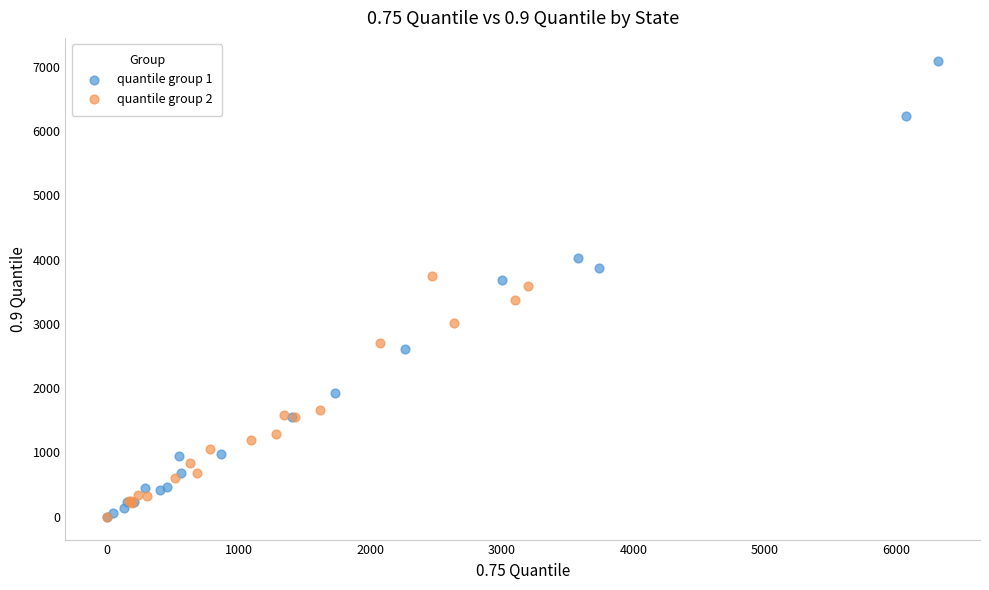

Which series has the widest spread of Y values?

quantile group 1